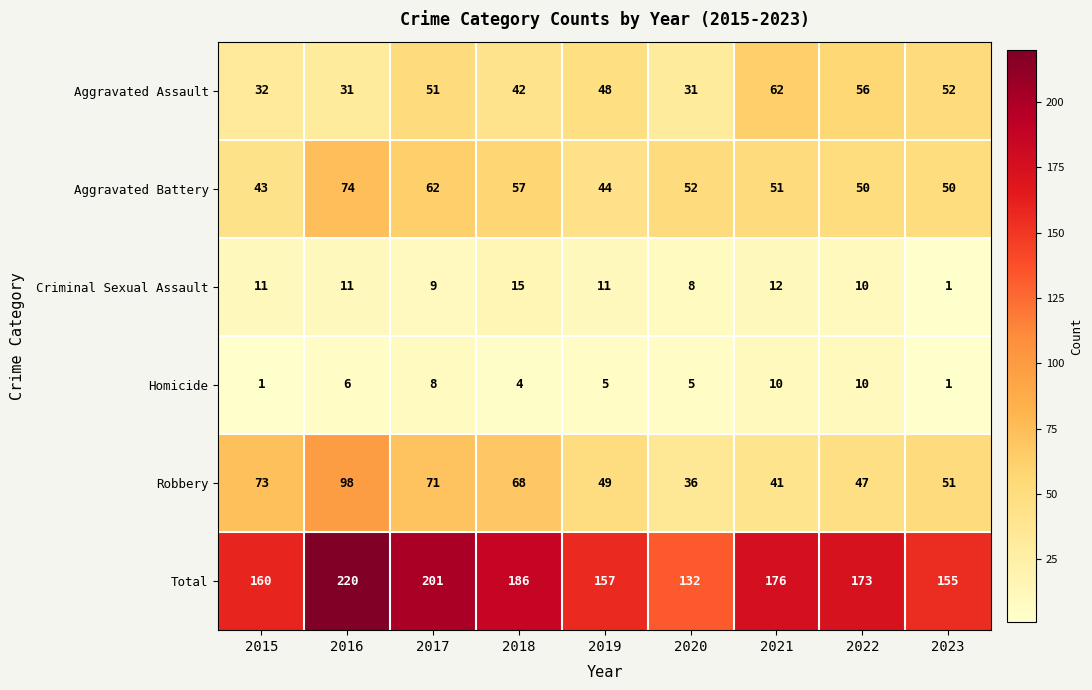

How many series are shown in this chart?

6